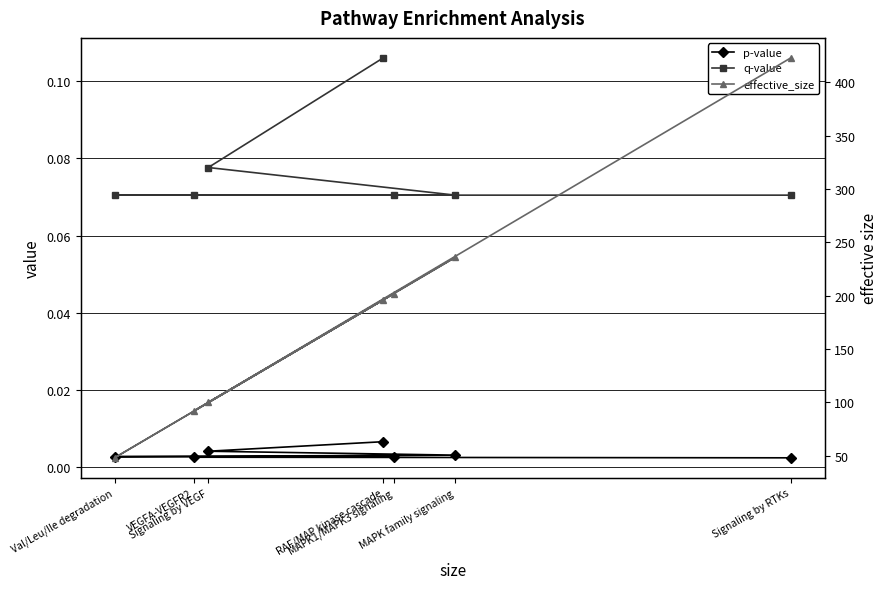

Rank the series by their maximum value, from lowest to highest.

p-value, q-value, effective_size